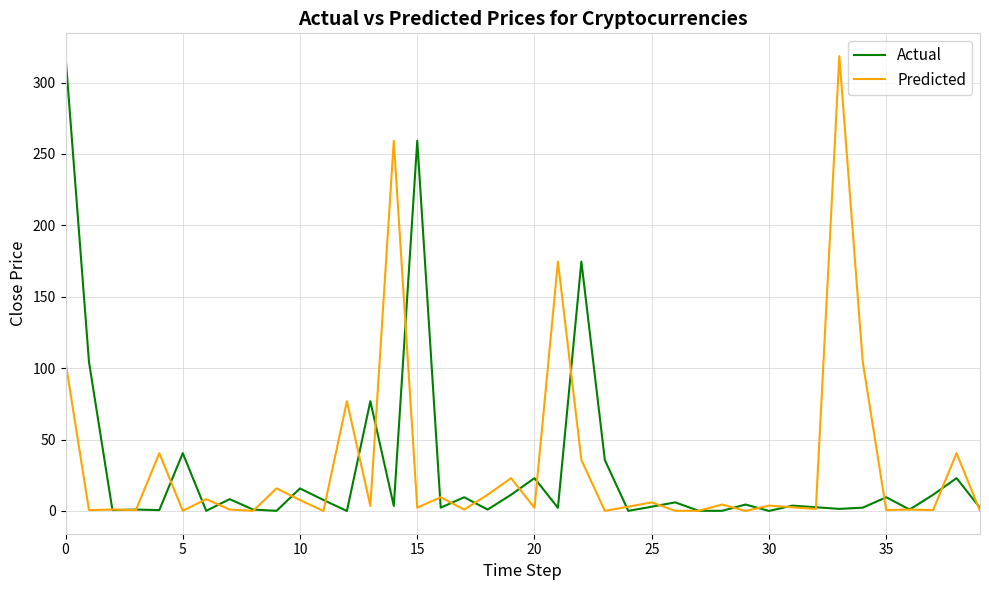

What are all the series names shown in the legend?

Actual, Predicted